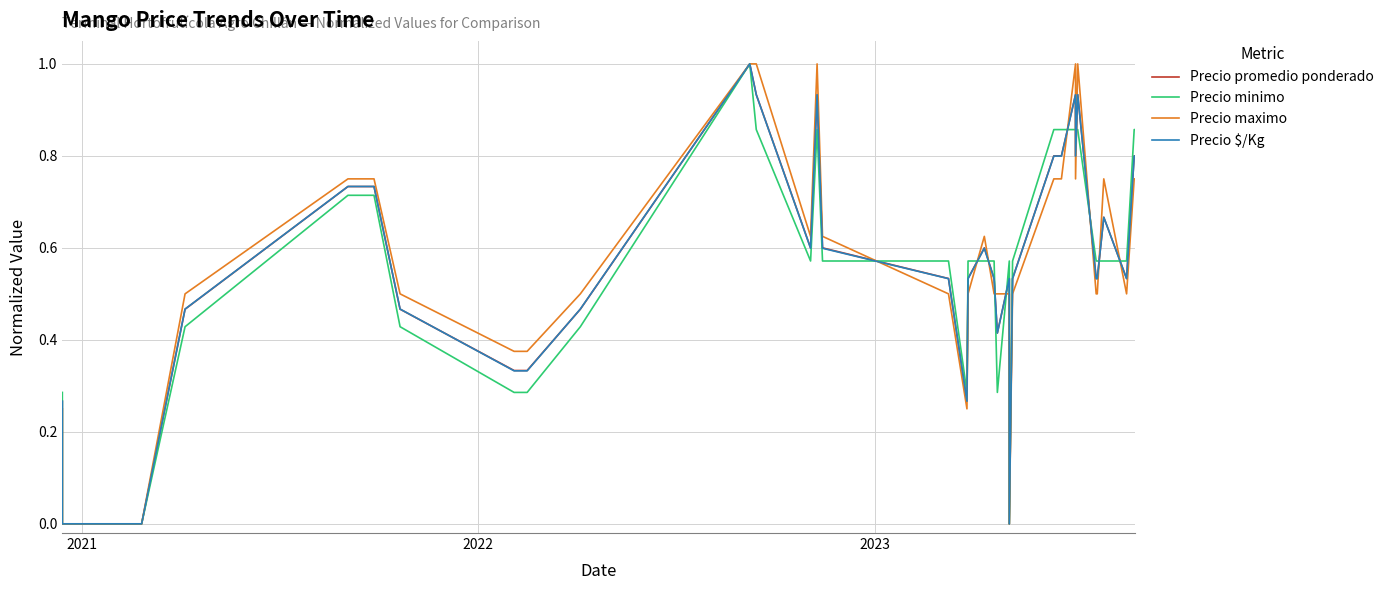

What position from the right is 2022?

38